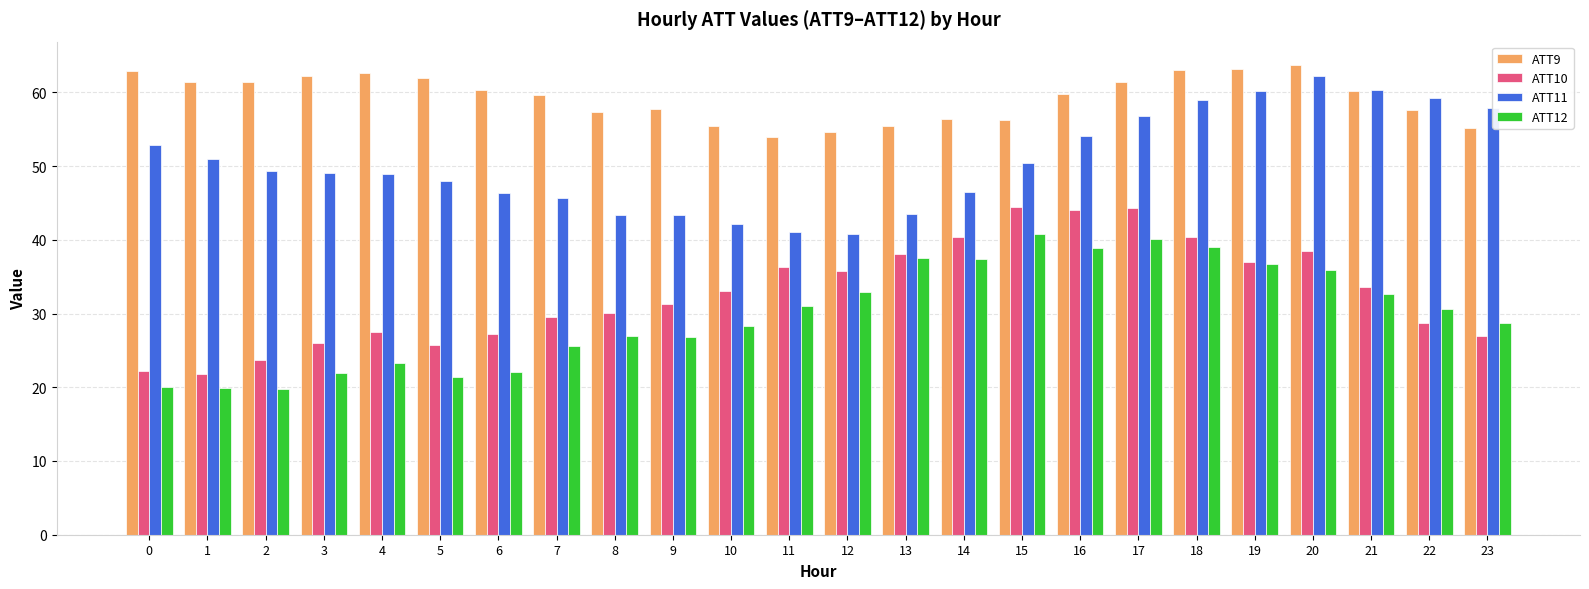

What is the maximum value shown in the chart?

63.7